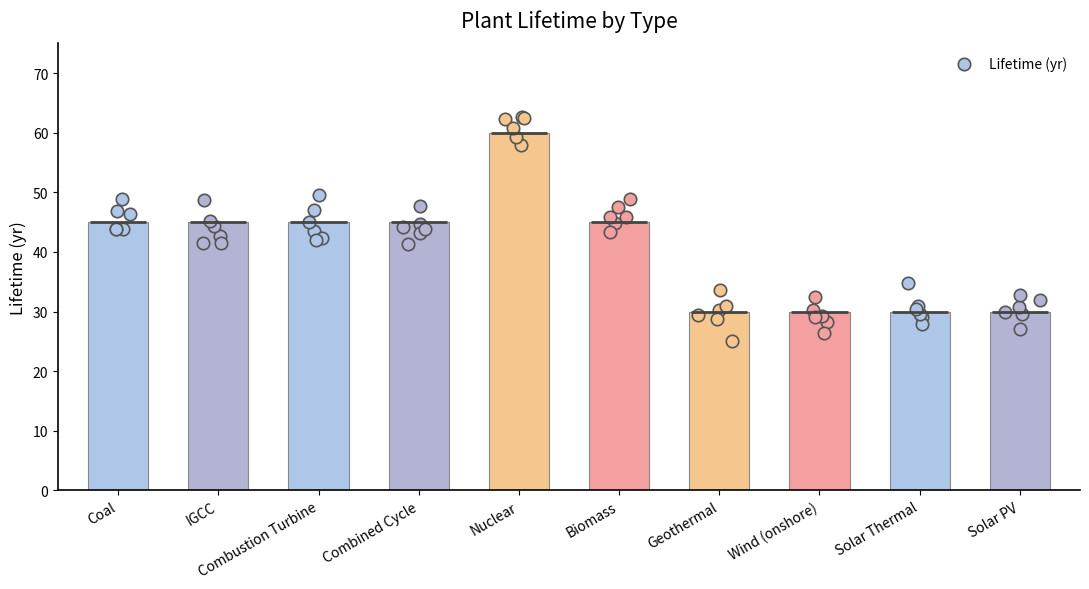

Which has a higher value, Wind (onshore) or Biomass?

Biomass